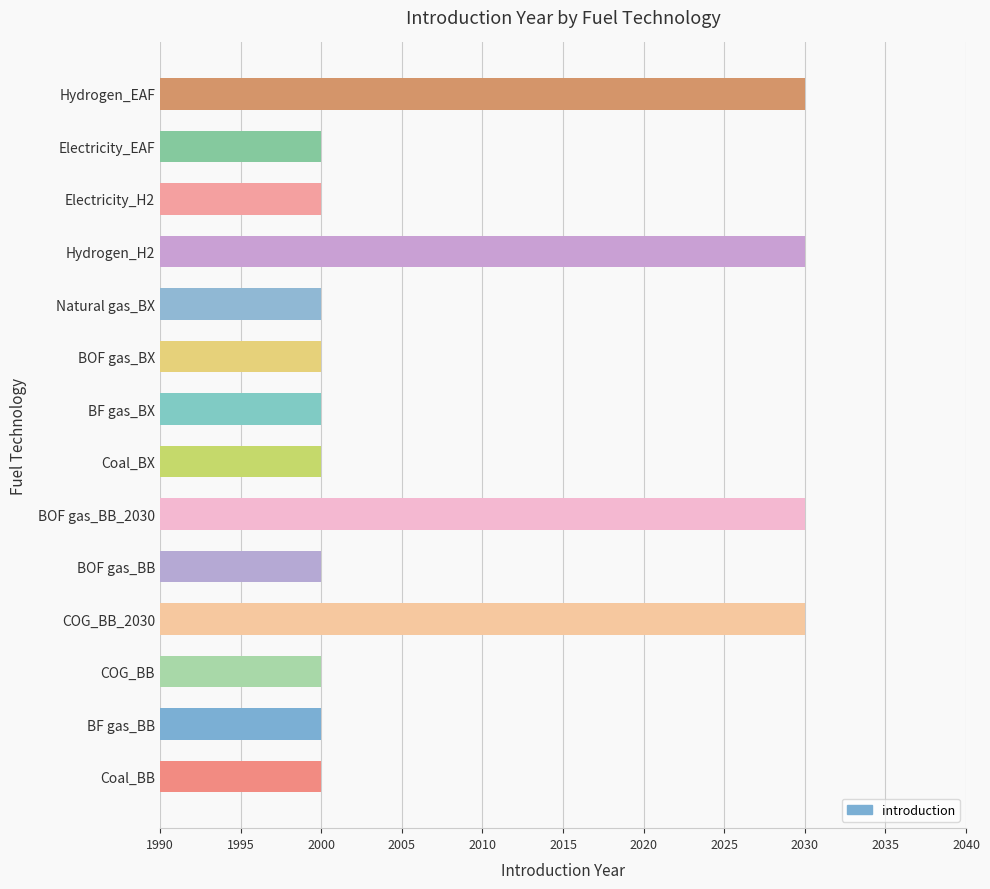

How many values are between 2000 and 2030?

14